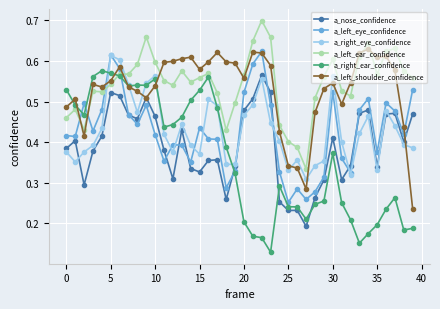

What are all the series names shown in the legend?

a_nose_confidence, a_left_eye_confidence, a_right_eye_confidence, a_left_ear_confidence, a_right_ear_confidence, a_left_shoulder_confidence